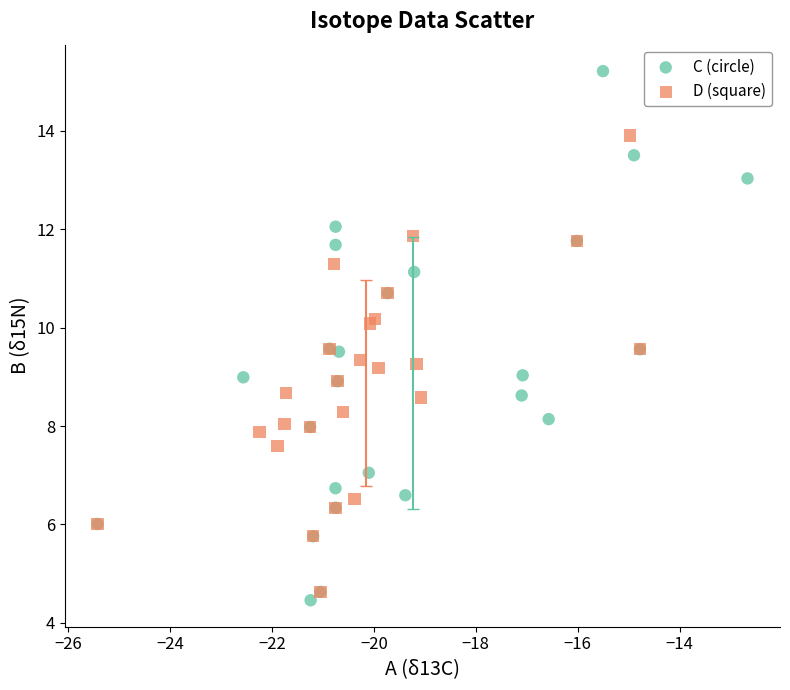

Which series has the widest spread of Y values?

C (circle)